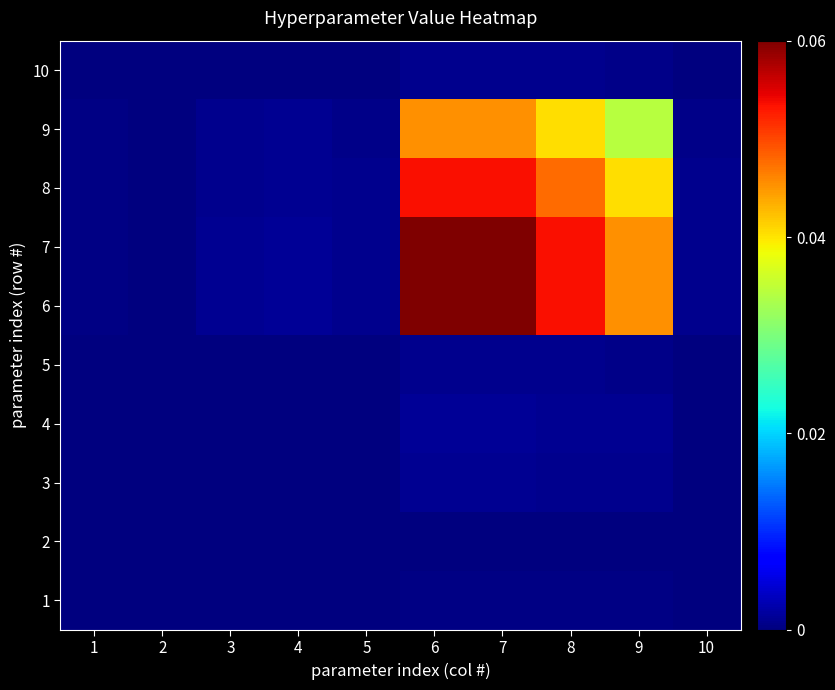

What is the total value across all series at 7?

0.2